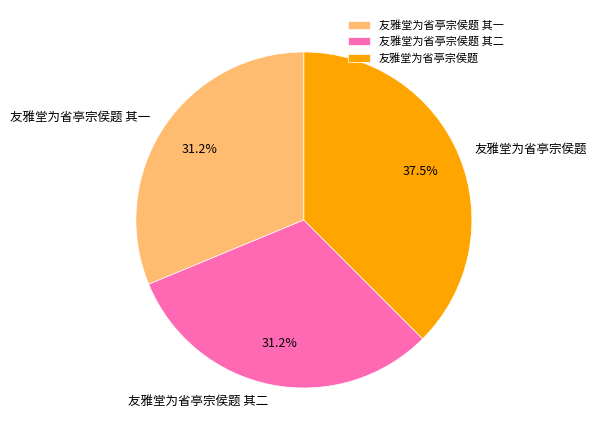

To the nearest percent, what percentage of the pie is 友雅堂为省亭宗侯题 其二?

31%